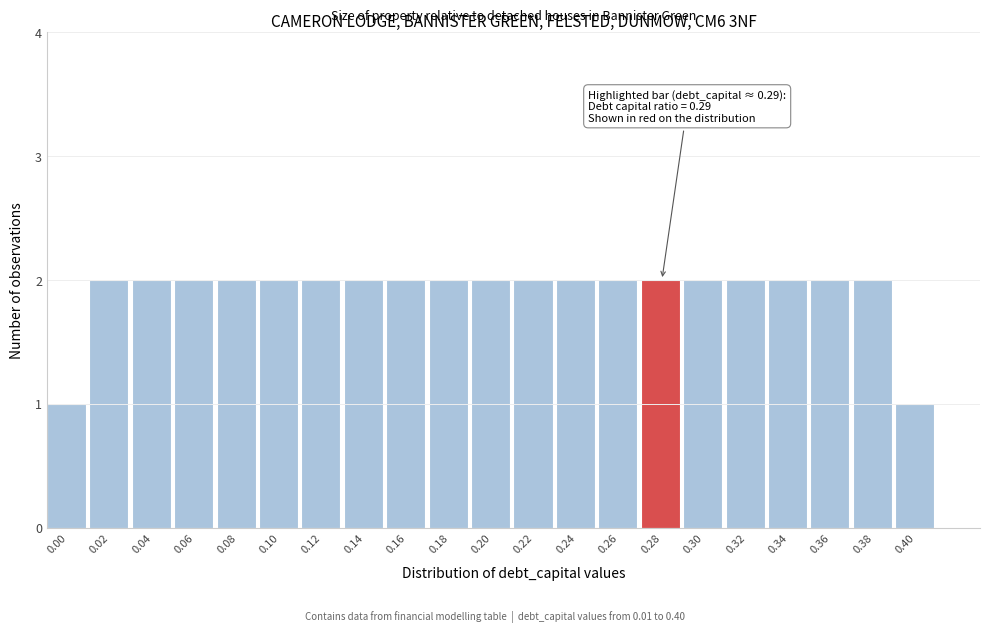

Reading left to right, list all the values displayed in this chart.

0.00=1	0.02=2	0.04=2	0.06=2	0.08=2	0.10=2	0.12=2	0.14=2	0.16=2	0.18=2	0.20=2	0.22=2	0.24=2	0.26=2	0.28=2	0.30=2	0.32=2	0.34=2	0.36=2	0.38=2	0.40=1